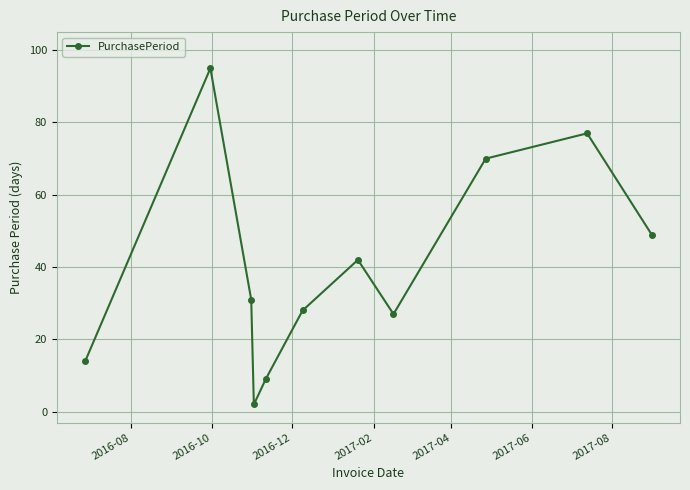

What is the value of the 7th point from the left?

42